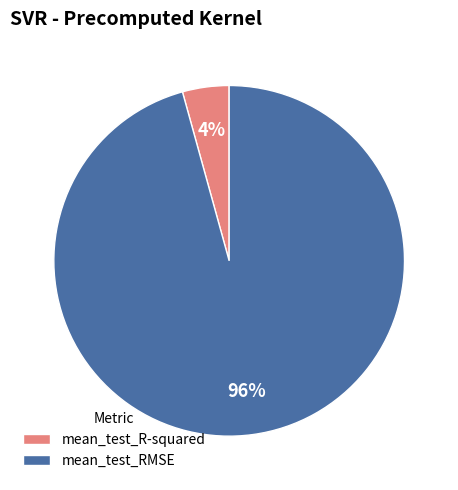

Between mean_test_RMSE and mean_test_R-squared, which is larger?

mean_test_RMSE